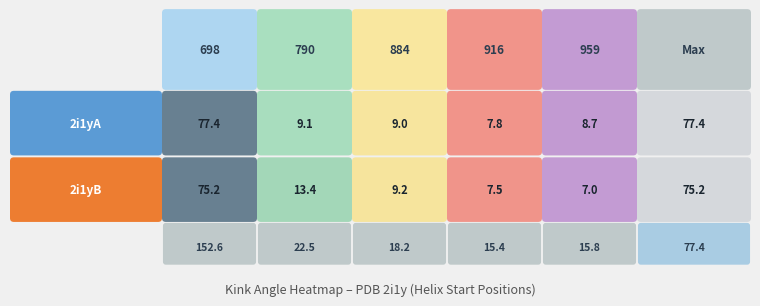

What is the total value across all series at 916?

15.4